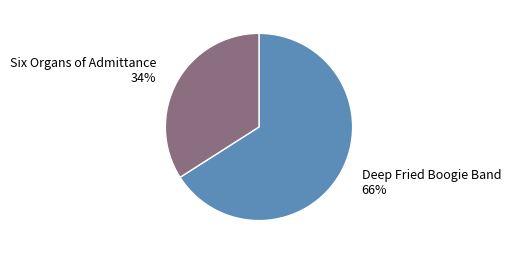

To the nearest percent, what percentage of the pie is Six Organs of Admittance?

34%